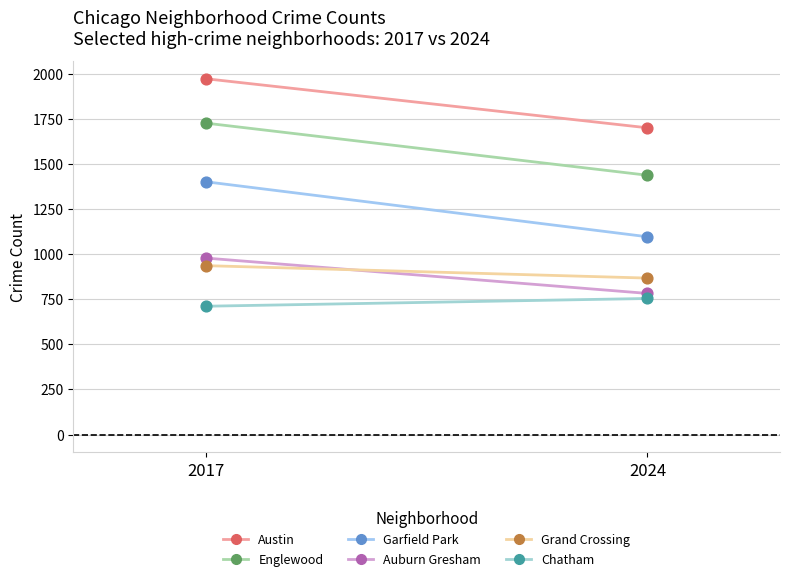

What are all the series names shown in the legend?

Austin, Englewood, Garfield Park, Auburn Gresham, Grand Crossing, Chatham